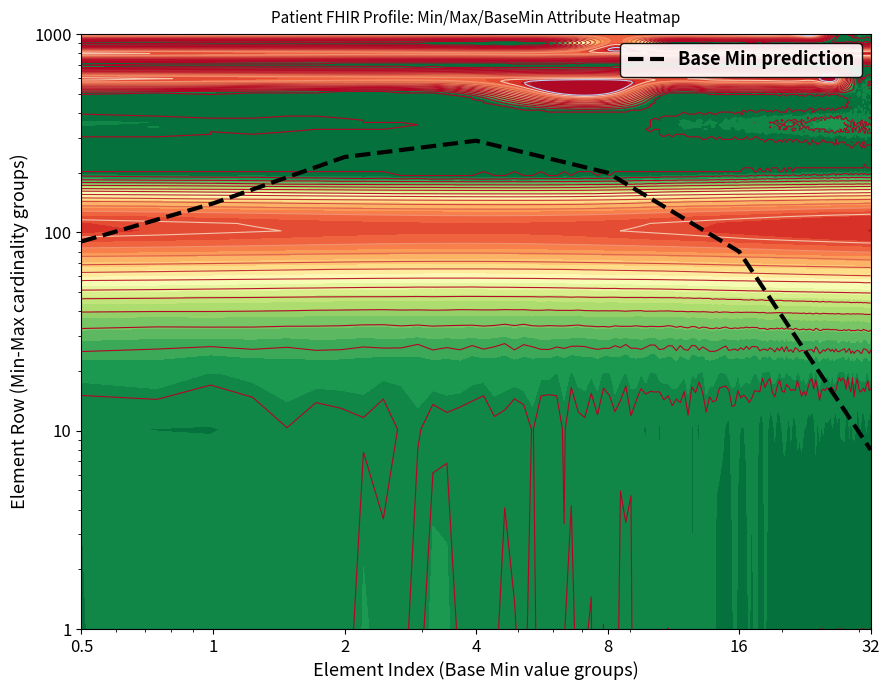

What is the approximate value at 1, to the nearest 5?

140